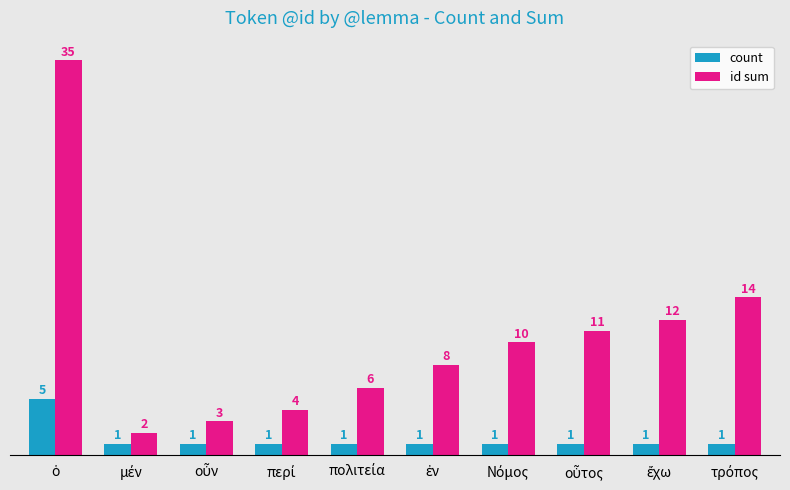

Which series has the largest range (max minus min)?

id sum